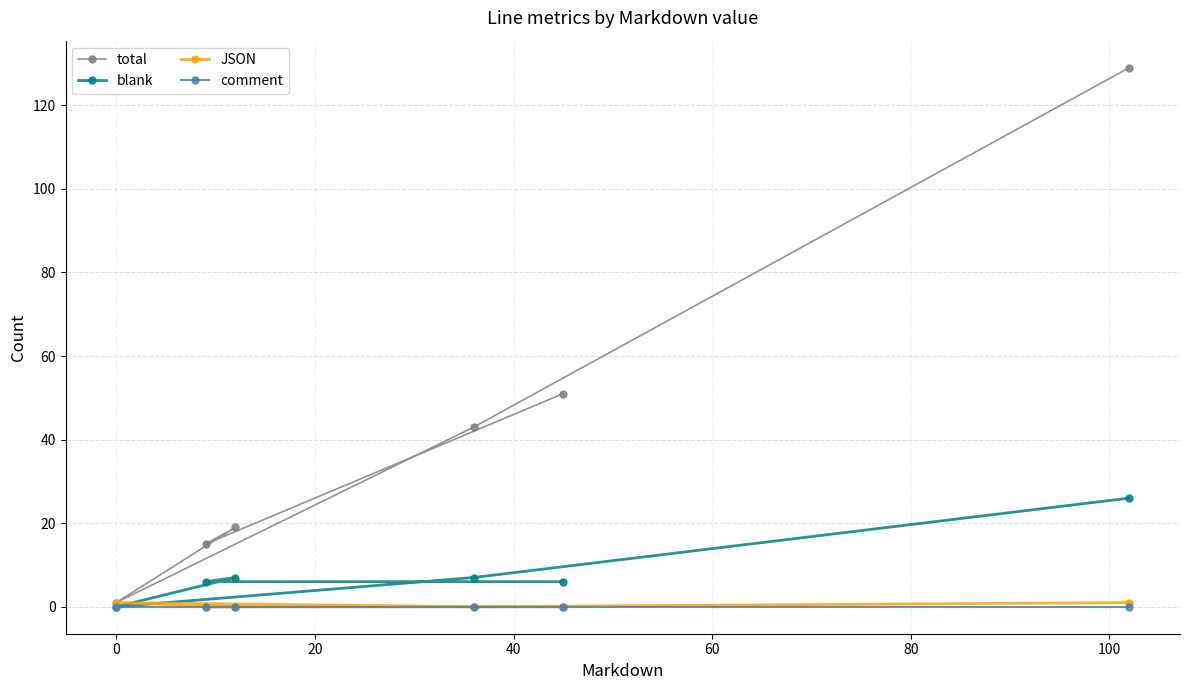

Which series has the widest spread of values?

total